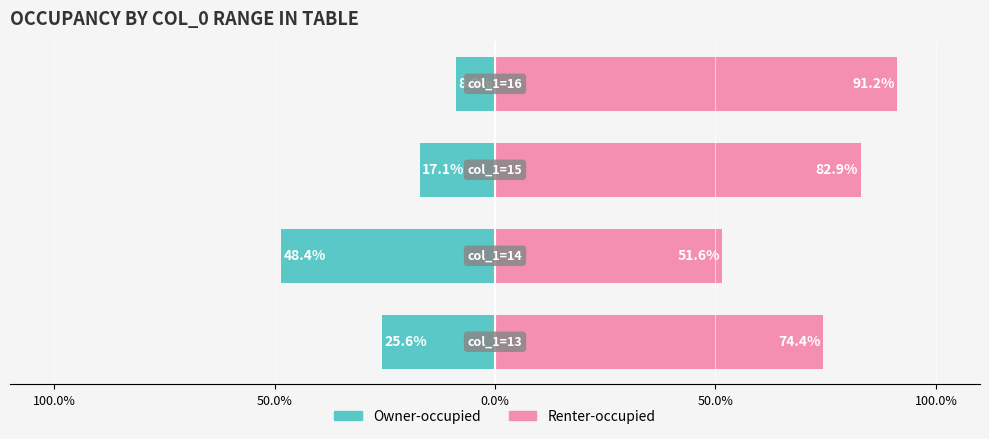

Count the number of data series in this chart.

2